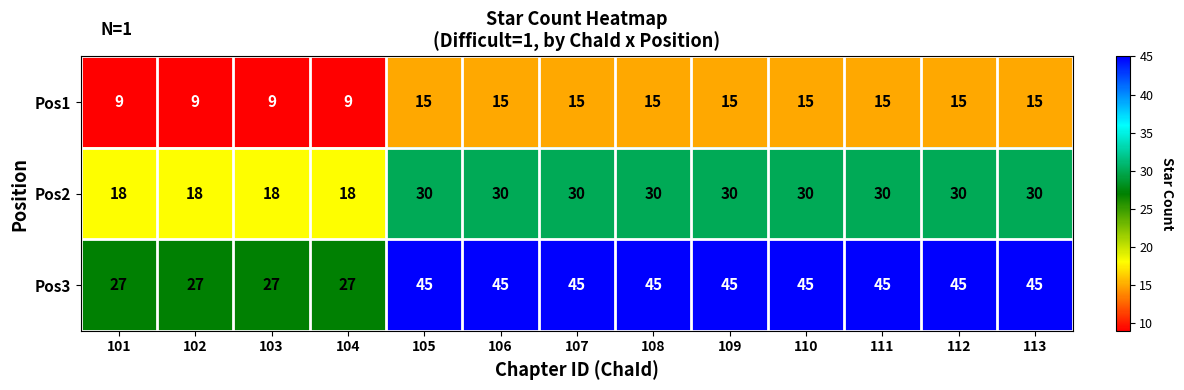

Rank the series by their average value, from lowest to highest.

Pos1, Pos2, Pos3